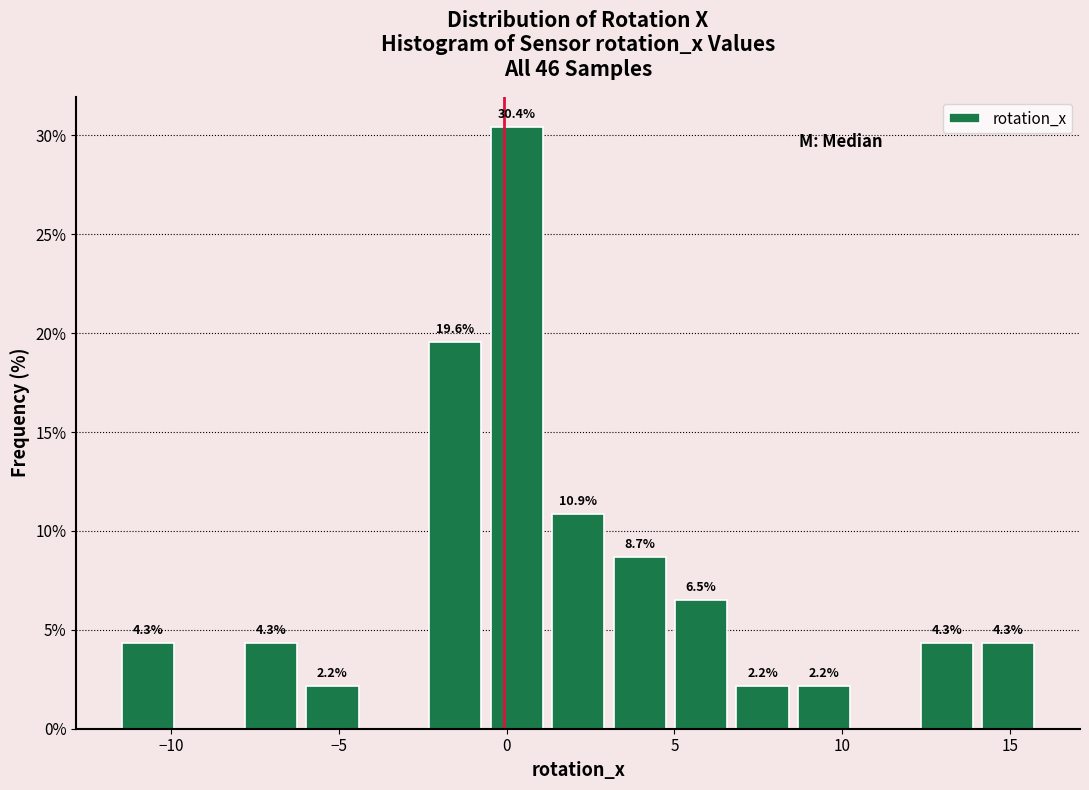

Read against the x-axis, roughly where is the centre of the tallest bar?

0.5